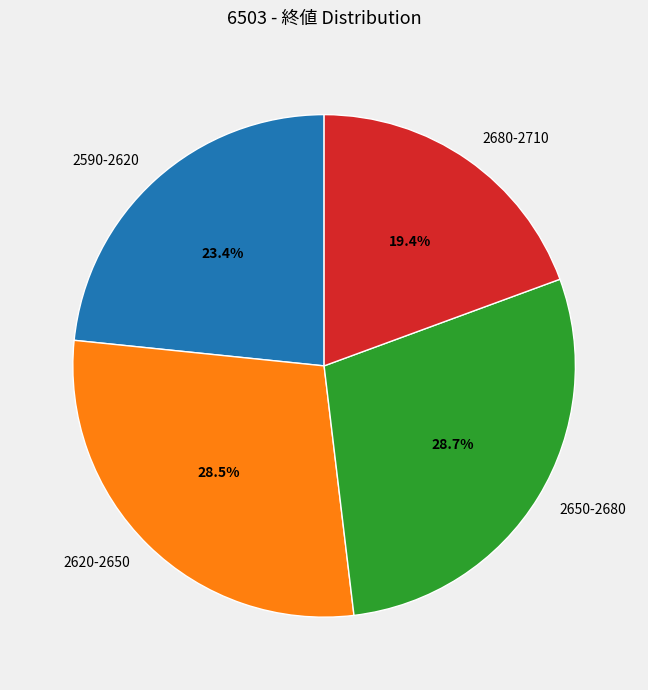

Does any single category account for the majority?

No